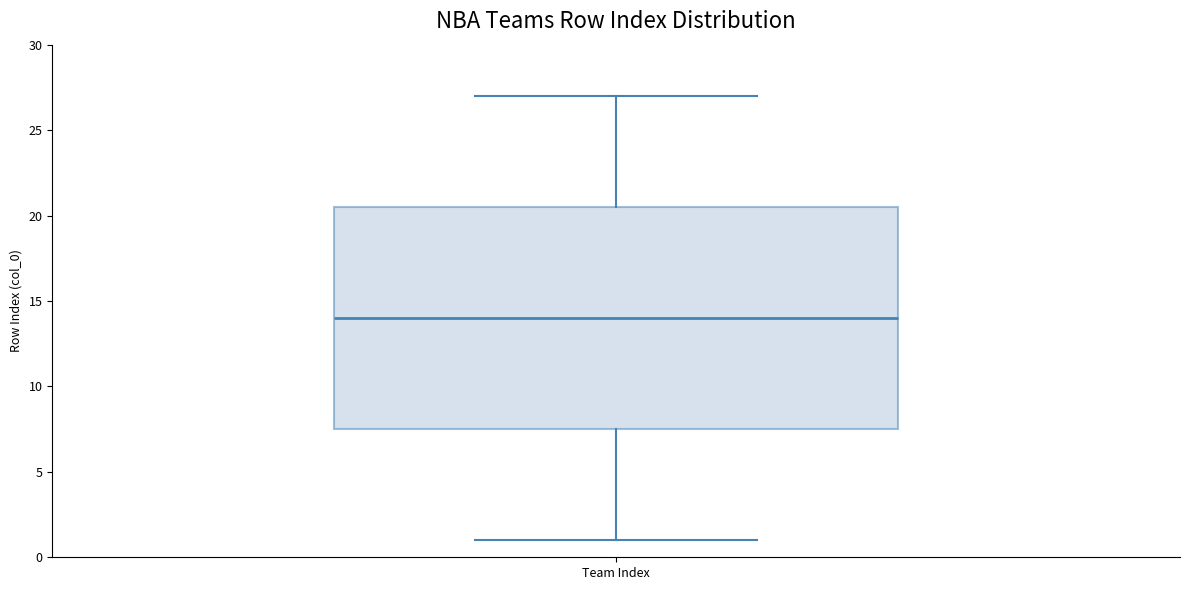

Read this box plot against the y-axis: the position of the median line, the range covered by the box, and the ends of both whiskers. The values are not printed on the chart, so give them approximately, as read against the axis.

median 14.0, box 7.5 to 20.5, whiskers 1.0 to 27.0